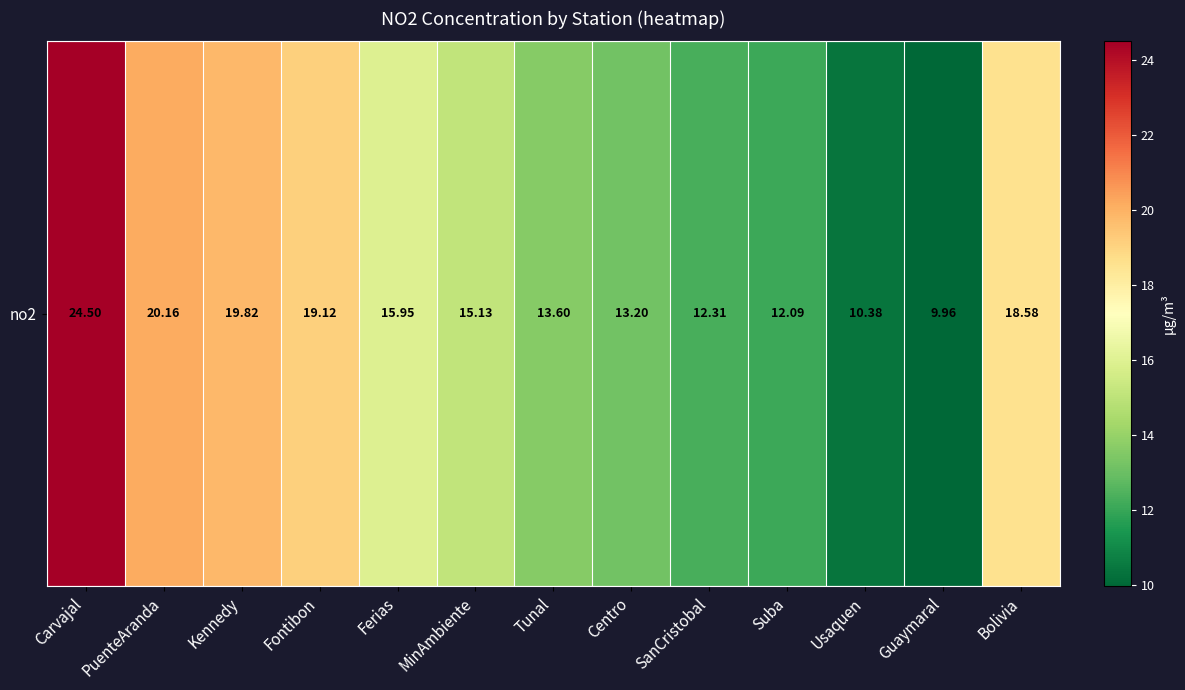

What is the ratio of the value at Suba to the value at Tunal?

0.9